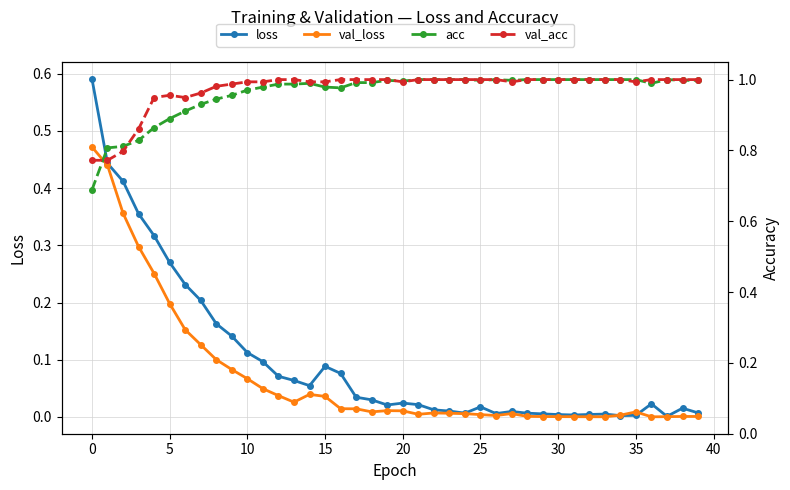

True or false: loss has more than 2 points higher than both neighbors.

True